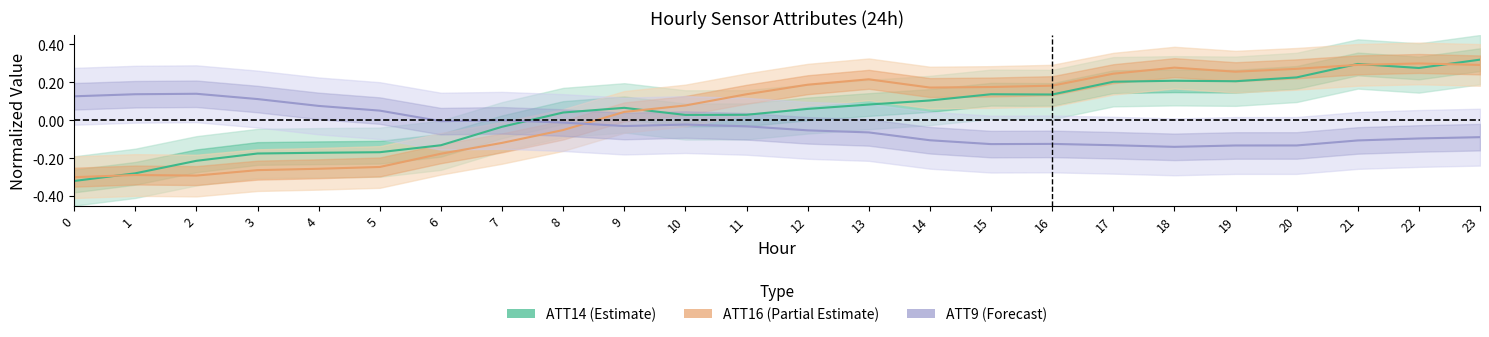

How many interior local valleys does the ATT16 series have?

3